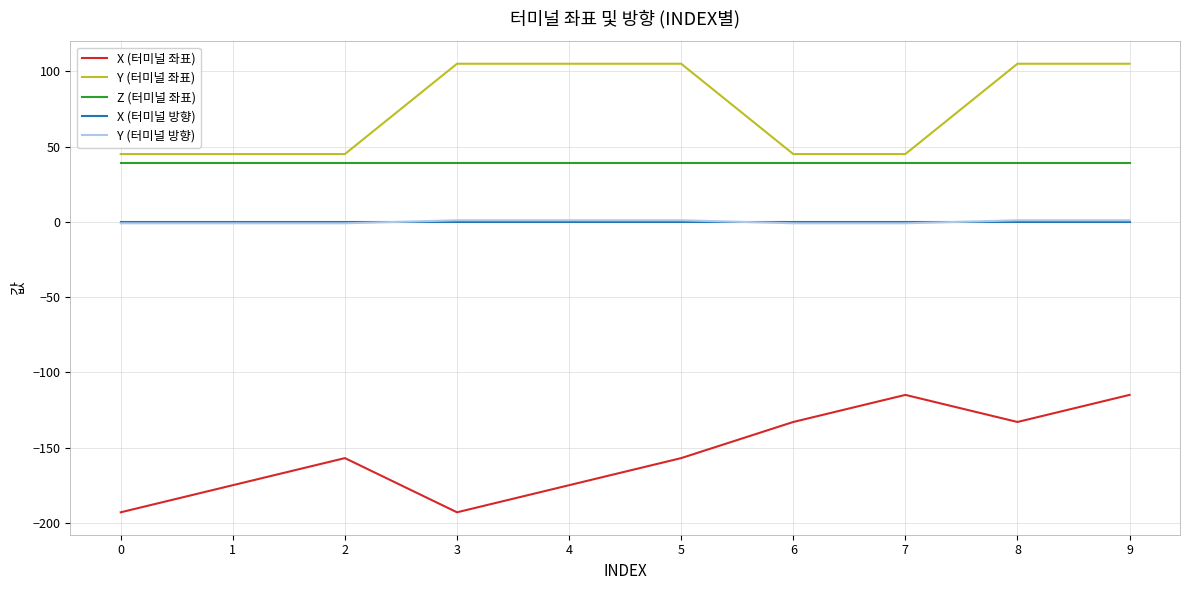

Is it true that X (터미널 방향) equals 0 at 7?

True